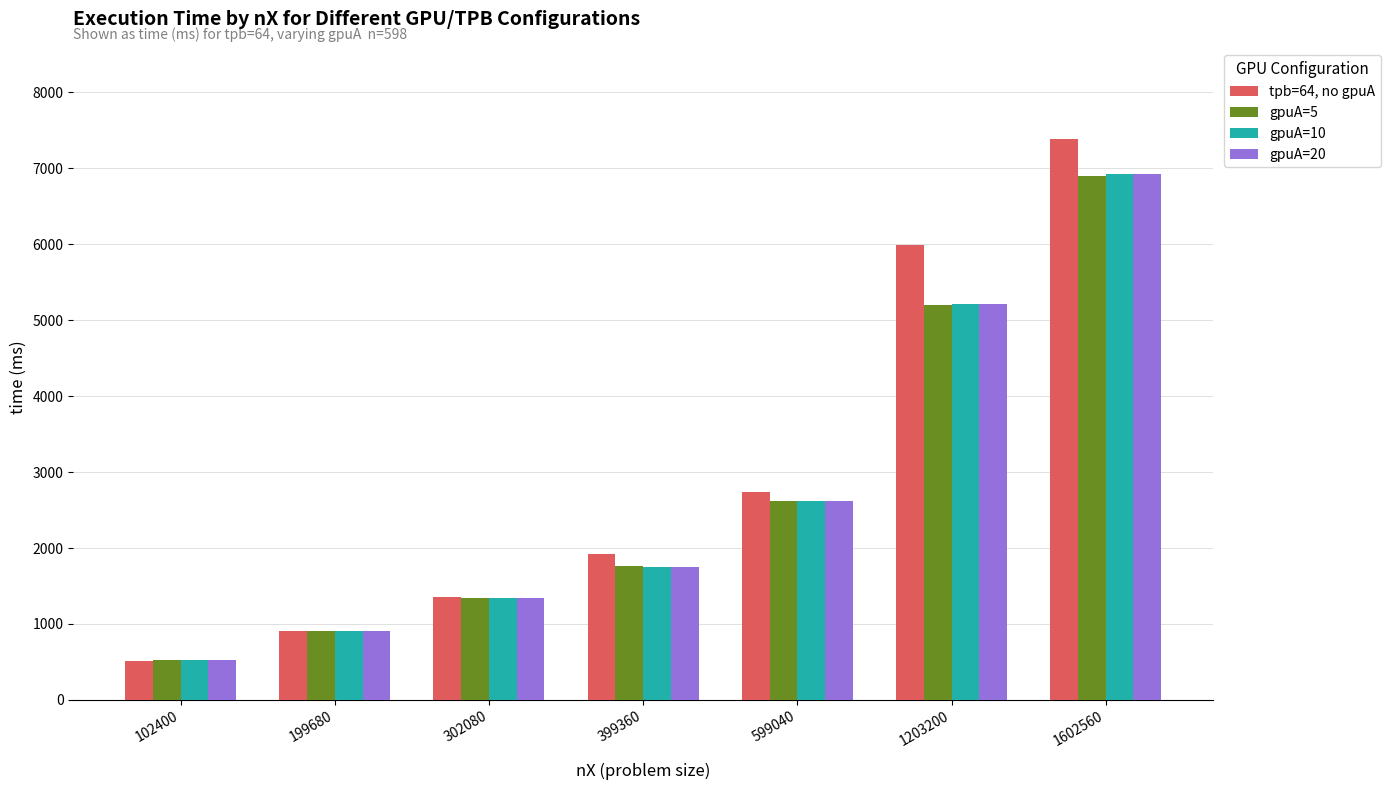

The gpuA=10 series shows 519.4 at 102400. True or false?

True